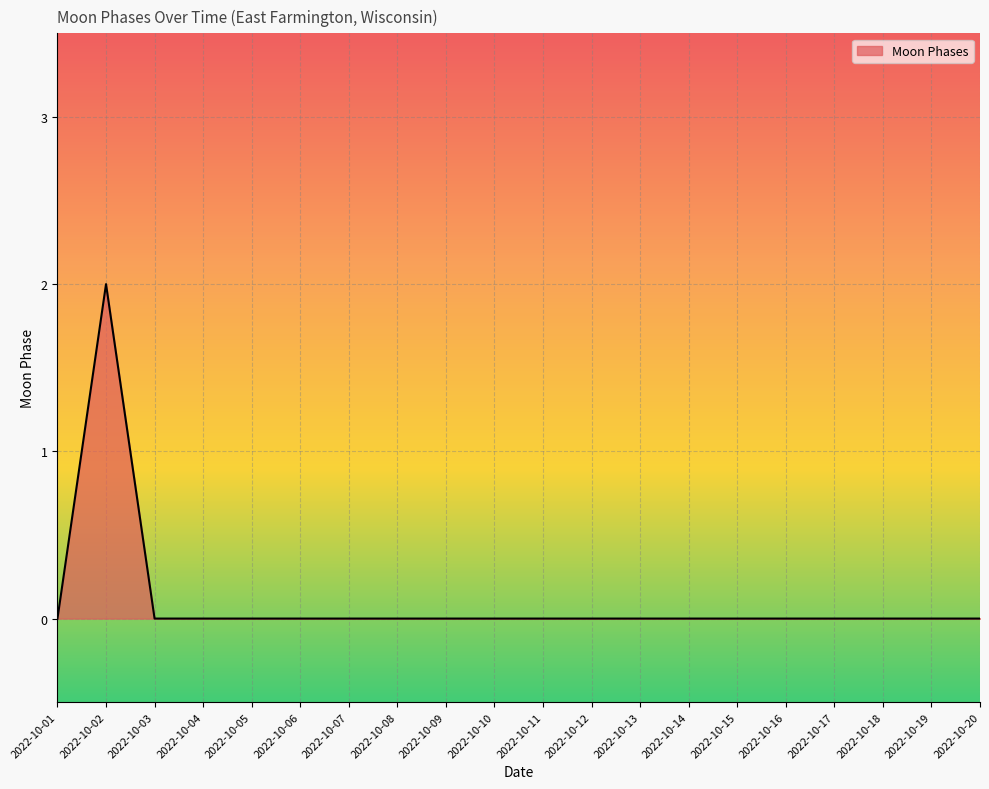

True or false: the data has more than 0 interior local peaks.

True